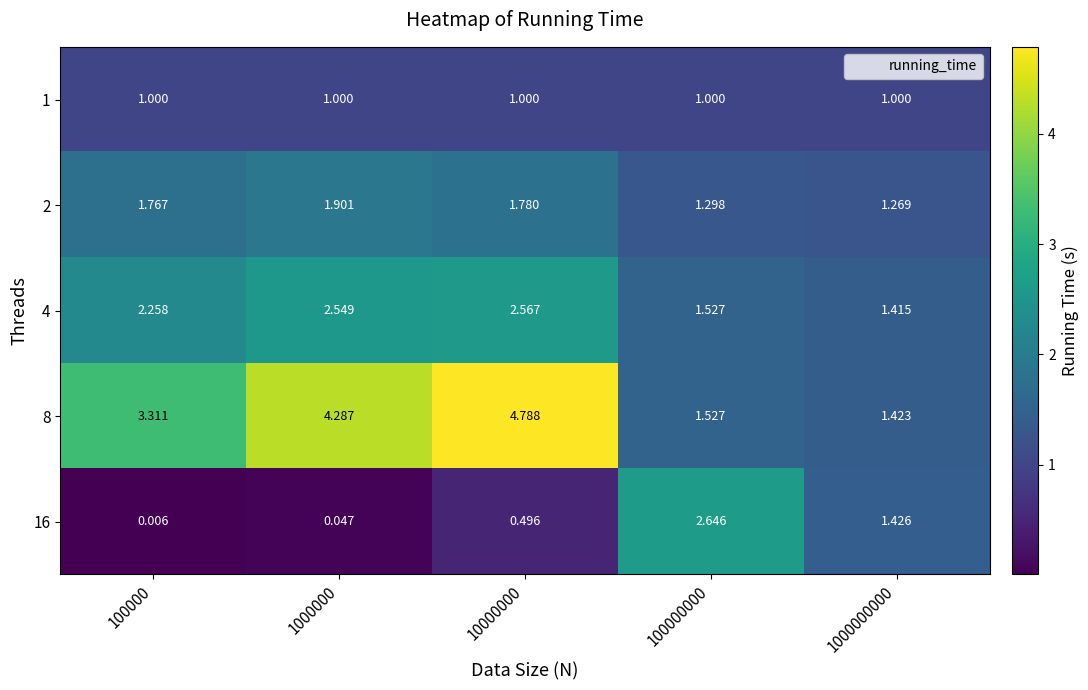

Is the value of 1 at 100000000 greater than the value of 8 at 1000000000?

No